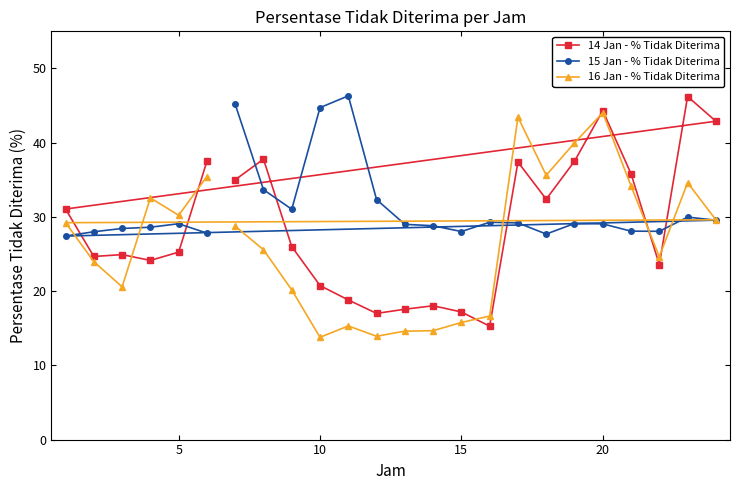

The 16 Jan - % Tidak Diterima series shows 69.8 at 10. True or false?

False